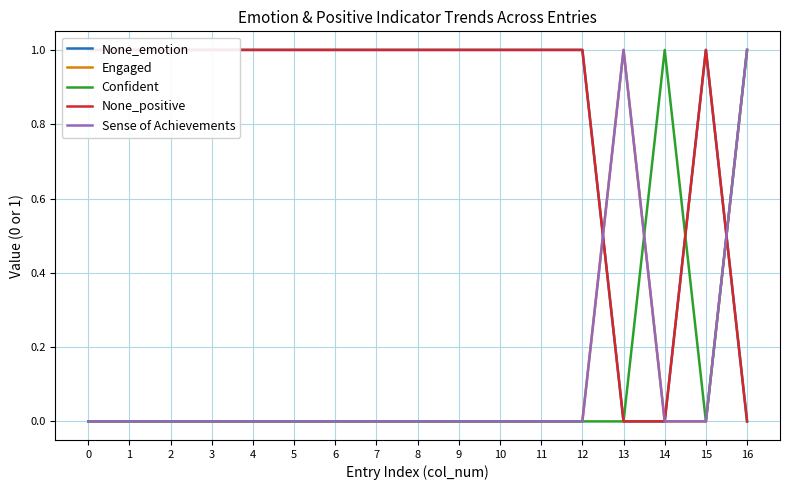

Reading left to right, transcribe all the data shown in this chart.

None_emotion: 0=1	1=1	2=1	3=1	4=1	5=1	6=1	7=1	8=1	9=1	10=1	11=1	12=1	13=0	14=0	15=1	16=0
Engaged: 0=0	1=0	2=0	3=0	4=0	5=0	6=0	7=0	8=0	9=0	10=0	11=0	12=0	13=1	14=0	15=0	16=1
Confident: 0=0	1=0	2=0	3=0	4=0	5=0	6=0	7=0	8=0	9=0	10=0	11=0	12=0	13=0	14=1	15=0	16=1
None_positive: 0=1	1=1	2=1	3=1	4=1	5=1	6=1	7=1	8=1	9=1	10=1	11=1	12=1	13=0	14=0	15=1	16=0
Sense of Achievements: 0=0	1=0	2=0	3=0	4=0	5=0	6=0	7=0	8=0	9=0	10=0	11=0	12=0	13=1	14=0	15=0	16=1